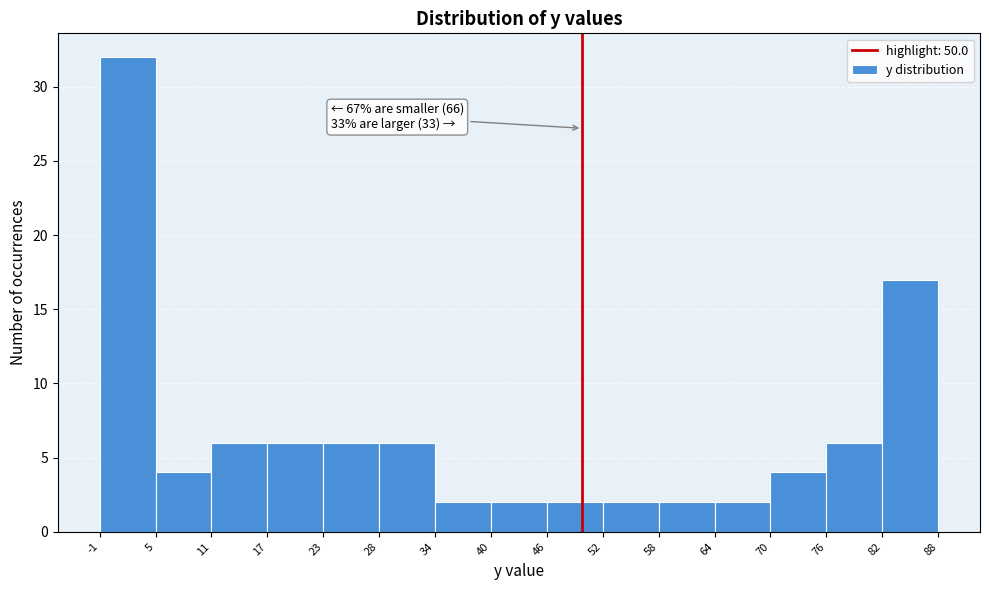

Over which range of the x-axis is the bar tallest?

-1 to 5